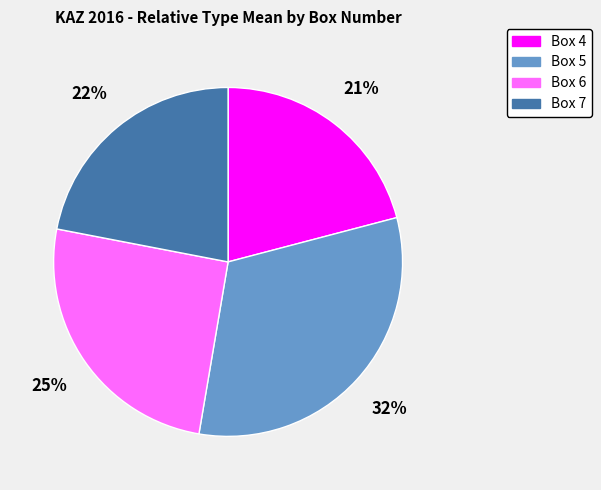

Is there a majority slice in this chart?

No